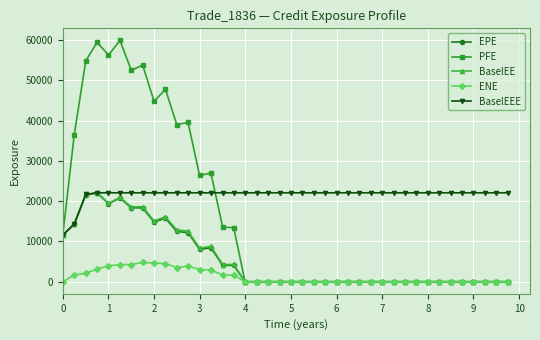

Which series has the largest range (max minus min)?

PFE